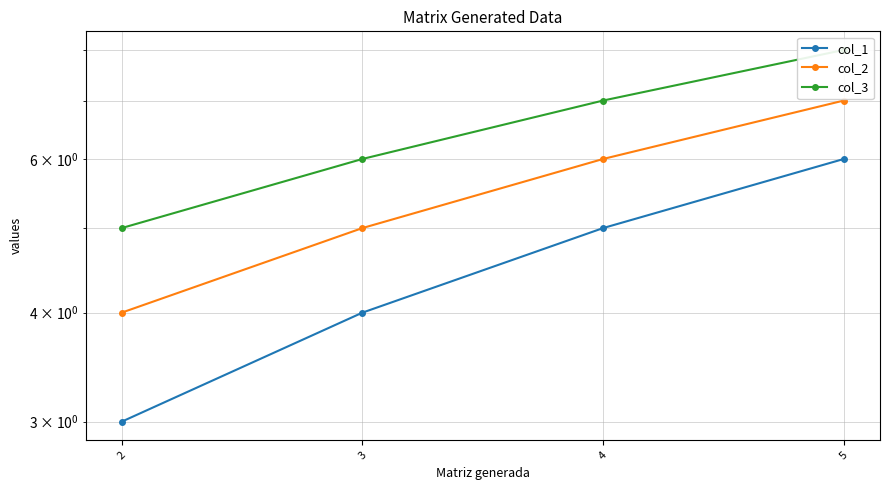

What is the value of the col_3 point at the 2nd from the left?

6